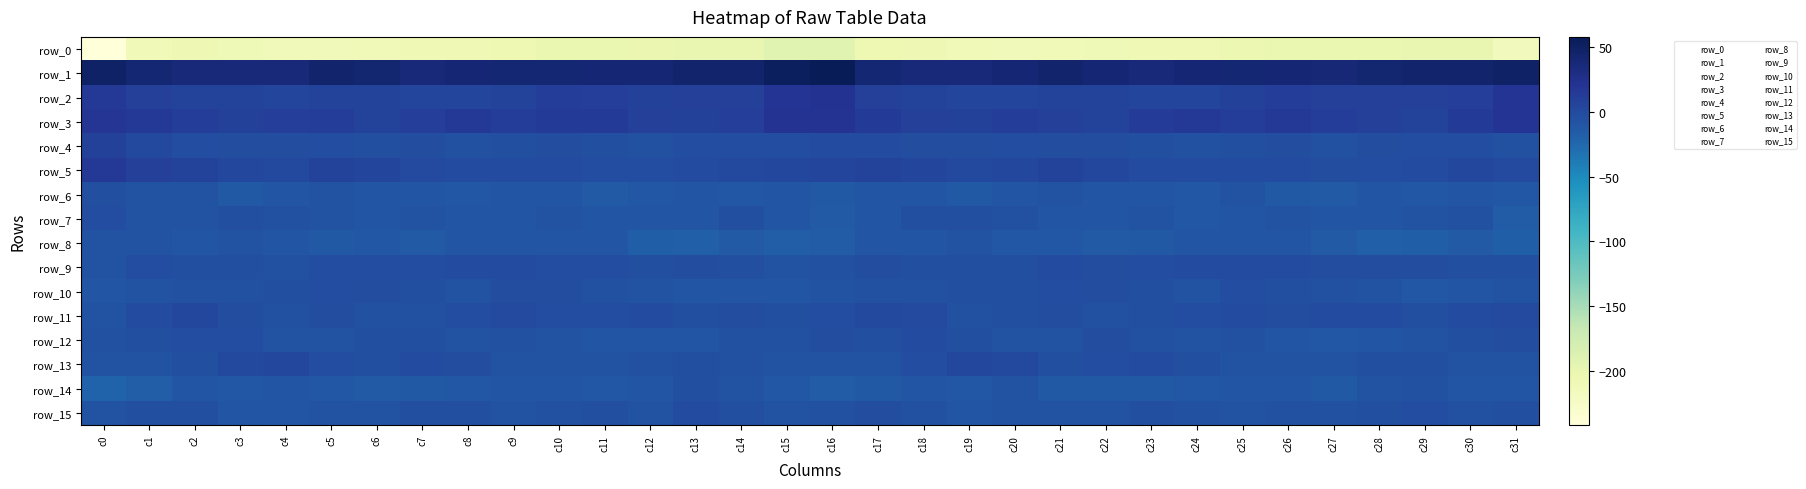

Reading right to left, extract all data points from this chart.

row_0: c31=-215.1	c30=-200.4	c29=-200.0	c28=-201.3	c27=-201.9	c26=-201.4	c25=-204.1	c24=-208.4	c23=-208.5	c22=-209.7	c21=-211.5	c20=-212.7	c19=-211.2	c18=-207.8	c17=-206.4	c16=-192.7	c15=-192.5	c14=-200.0	c13=-200.4	c12=-202.3	c11=-201.3	c10=-201.9	c9=-206.2	c8=-208.3	c7=-208.8	c6=-210.7	c5=-211.9	c4=-212.9	c3=-209.4	c2=-207.5	c1=-211.1	c0=-242.1
row_1: c31=49.8	c30=44.2	c29=45.1	c28=42.4	c27=39.3	c26=40.2	c25=41.5	c24=40.4	c23=36.9	c22=39.5	c21=45.1	c20=39.6	c19=36.2	c18=37.6	c17=41.5	c16=58.2	c15=52.5	c14=44.9	c13=44.5	c12=40.0	c11=39.7	c10=40.7	c9=41.3	c8=39.5	c7=36.7	c6=42.0	c5=44.2	c4=36.8	c3=37.1	c2=37.9	c1=41.3	c0=49.2
row_2: c31=20.5	c30=10.8	c29=9.6	c28=9.0	c27=8.9	c26=11.8	c25=8.1	c24=3.6	c23=4.1	c22=5.9	c21=7.5	c20=5.1	c19=5.2	c18=6.2	c17=9.2	c16=22.8	c15=20.3	c14=9.5	c13=9.9	c12=7.7	c11=10.6	c10=11.3	c9=5.7	c8=3.5	c7=4.8	c6=6.7	c5=7.2	c4=4.1	c3=6.2	c2=5.9	c1=9.8	c0=15.0
row_3: c31=19.7	c30=13.7	c29=7.5	c28=9.1	c27=11.6	c26=15.0	c25=11.7	c24=14.9	c23=12.6	c22=7.7	c21=9.4	c20=11.6	c19=8.6	c18=10.0	c17=14.4	c16=21.4	c15=21.1	c14=10.4	c13=7.7	c12=9.1	c11=14.2	c10=13.9	c9=12.0	c8=15.1	c7=10.4	c6=7.3	c5=11.3	c4=10.4	c3=8.1	c2=11.4	c1=15.1	c0=18.6
row_4: c31=-6.1	c30=-2.6	c29=-2.5	c28=-3.8	c27=-6.1	c26=-3.2	c25=-4.1	c24=-5.8	c23=-4.3	c22=-3.9	c21=-3.1	c20=-2.3	c19=-3.1	c18=-3.0	c17=-0.9	c16=-0.8	c15=-1.8	c14=-2.3	c13=-2.5	c12=-5.5	c11=-4.9	c10=-2.9	c9=-5.2	c8=-5.7	c7=-3.6	c6=-4.1	c5=-2.1	c4=-3.2	c3=-3.1	c2=-2.6	c1=1.0	c0=7.8
row_5: c31=-0.2	c30=2.0	c29=-1.4	c28=-2.1	c27=-3.2	c26=-1.3	c25=-0.5	c24=-1.2	c23=-0.7	c22=2.0	c21=6.2	c20=2.7	c19=1.2	c18=4.7	c17=7.0	c16=4.6	c15=2.9	c14=0.8	c13=-1.5	c12=-2.6	c11=-2.8	c10=-0.8	c9=-0.8	c8=-1.0	c7=-0.5	c6=4.4	c5=5.4	c4=1.1	c3=2.5	c2=5.6	c1=10.0	c0=16.0
row_6: c31=-11.1	c30=-10.1	c29=-11.1	c28=-10.7	c27=-13.8	c26=-12.5	c25=-8.0	c24=-11.4	c23=-10.4	c22=-9.8	c21=-8.2	c20=-9.3	c19=-12.4	c18=-9.8	c17=-9.1	c16=-13.0	c15=-9.9	c14=-11.2	c13=-10.2	c12=-11.7	c11=-14.5	c10=-10.4	c9=-9.0	c8=-11.1	c7=-10.6	c6=-8.8	c5=-8.3	c4=-10.4	c3=-12.3	c2=-8.5	c1=-7.6	c0=-4.2
row_7: c31=-14.8	c30=-5.7	c29=-7.3	c28=-10.4	c27=-10.1	c26=-8.2	c25=-9.1	c24=-12.1	c23=-8.6	c22=-9.7	c21=-9.8	c20=-6.3	c19=-5.2	c18=-5.2	c17=-9.7	c16=-13.4	c15=-11.0	c14=-5.1	c13=-8.7	c12=-11.0	c11=-9.2	c10=-8.0	c9=-10.8	c8=-10.9	c7=-8.4	c6=-10.5	c5=-8.3	c4=-5.6	c3=-4.7	c2=-6.8	c1=-7.6	c0=-1.9
row_8: c31=-17.4	c30=-13.7	c29=-17.9	c28=-18.5	c27=-14.0	c26=-8.8	c25=-10.9	c24=-9.3	c23=-12.5	c22=-13.4	c21=-12.1	c20=-11.1	c19=-6.9	c18=-9.1	c17=-10.4	c16=-15.2	c15=-16.5	c14=-14.6	c13=-18.8	c12=-18.0	c11=-11.0	c10=-9.4	c9=-10.6	c8=-9.6	c7=-14.1	c6=-12.1	c5=-12.4	c4=-9.2	c3=-6.8	c2=-10.4	c1=-8.2	c0=-7.4
row_9: c31=-4.2	c30=-4.7	c29=-3.0	c28=-3.8	c27=-3.2	c26=-1.4	c25=-1.3	c24=-1.1	c23=-1.8	c22=-3.3	c21=-1.3	c20=-4.6	c19=-5.0	c18=-4.5	c17=-2.9	c16=-6.3	c15=-7.0	c14=-4.1	c13=-3.1	c12=-4.4	c11=-1.8	c10=-1.7	c9=-1.0	c8=-1.3	c7=-2.7	c6=-2.4	c5=-2.1	c4=-5.5	c3=-4.4	c2=-4.2	c1=-2.3	c0=-8.7
row_10: c31=-7.2	c30=-9.1	c29=-11.5	c28=-8.2	c27=-5.7	c26=-5.1	c25=-2.6	c24=-6.7	c23=-4.9	c22=-3.9	c21=-2.5	c20=-4.2	c19=-4.8	c18=-6.0	c17=-6.2	c16=-8.4	c15=-9.5	c14=-10.4	c13=-10.9	c12=-7.2	c11=-5.3	c10=-3.9	c9=-3.9	c8=-6.7	c7=-4.3	c6=-3.3	c5=-2.7	c4=-4.7	c3=-5.3	c2=-5.7	c1=-6.4	c0=-10.0
row_11: c31=0.5	c30=-1.5	c29=-4.8	c28=-1.5	c27=-1.2	c26=-3.6	c25=-0.5	c24=-1.9	c23=-4.4	c22=-6.2	c21=-3.5	c20=-5.1	c19=-5.7	c18=0.5	c17=0.9	c16=-2.7	c15=-4.1	c14=-2.9	c13=-4.3	c12=-0.6	c11=-2.3	c10=-2.8	c9=-0.1	c8=-2.8	c7=-5.7	c6=-5.4	c5=-3.4	c4=-6.1	c3=-3.6	c2=2.0	c1=-0.6	c0=-7.9
row_12: c31=-3.1	c30=-4.5	c29=-8.1	c28=-9.7	c27=-11.1	c26=-8.9	c25=-5.5	c24=-7.5	c23=-5.6	c22=-3.5	c21=-6.6	c20=-7.5	c19=-4.3	c18=-1.5	c17=-4.5	c16=-3.4	c15=-6.2	c14=-5.7	c13=-9.1	c12=-10.1	c11=-10.9	c10=-7.3	c9=-5.6	c8=-7.3	c7=-4.4	c6=-4.2	c5=-7.5	c4=-6.9	c3=-2.4	c2=-2.3	c1=-5.0	c0=-6.2
row_13: c31=-8.3	c30=-6.6	c29=-4.7	c28=-5.0	c27=-8.3	c26=-6.5	c25=-7.7	c24=-4.8	c23=-1.5	c22=-2.6	c21=-4.3	c20=1.3	c19=2.8	c18=-2.4	c17=-7.0	c16=-7.1	c15=-8.1	c14=-5.8	c13=-4.3	c12=-6.3	c11=-7.9	c10=-6.8	c9=-6.9	c8=-3.2	c7=-0.8	c6=-4.3	c5=-2.3	c4=2.4	c3=1.8	c2=-4.6	c1=-8.1	c0=-7.8
row_14: c31=-10.0	c30=-9.5	c29=-5.4	c28=-8.1	c27=-12.3	c26=-10.0	c25=-10.7	c24=-11.1	c23=-12.6	c22=-13.2	c21=-12.7	c20=-8.6	c19=-11.8	c18=-11.0	c17=-12.8	c16=-14.7	c15=-11.1	c14=-8.0	c13=-5.0	c12=-10.6	c11=-11.7	c10=-10.0	c9=-10.9	c8=-11.4	c7=-12.7	c6=-13.7	c5=-11.1	c4=-9.4	c3=-11.5	c2=-10.9	c1=-16.1	c0=-20.5
row_15: c31=-4.3	c30=-5.3	c29=-2.0	c28=-4.8	c27=-6.0	c26=-5.4	c25=-6.6	c24=-5.8	c23=-4.6	c22=-6.6	c21=-8.4	c20=-8.6	c19=-10.8	c18=-5.7	c17=-3.2	c16=-5.6	c15=-6.7	c14=-4.3	c13=-1.5	c12=-6.7	c11=-5.1	c10=-6.0	c9=-6.5	c8=-5.0	c7=-4.8	c6=-8.1	c5=-8.0	c4=-10.2	c3=-8.7	c2=-4.4	c1=-4.0	c0=-7.2